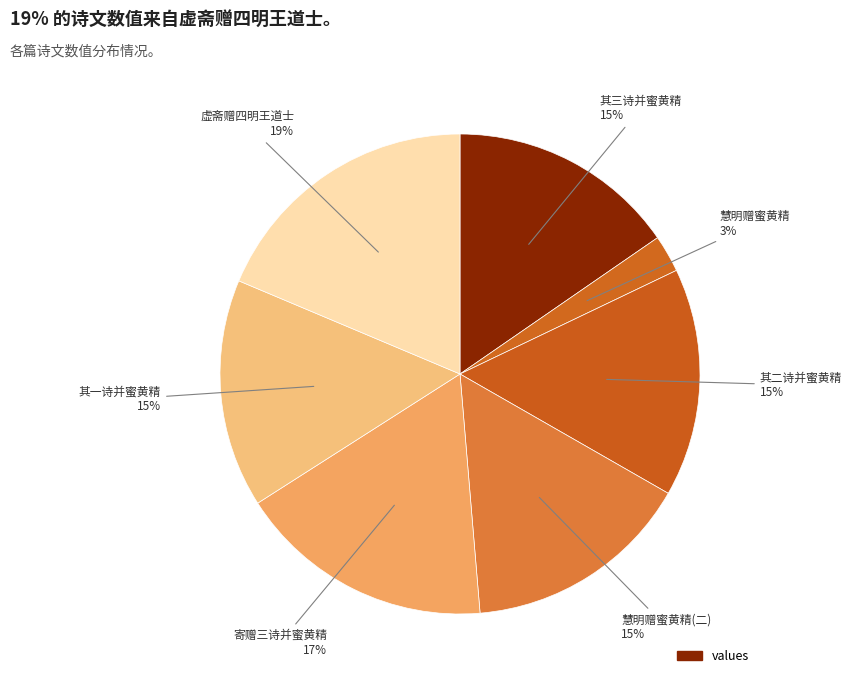

Which category has the biggest portion of the pie?

虚斋赠四明王道士